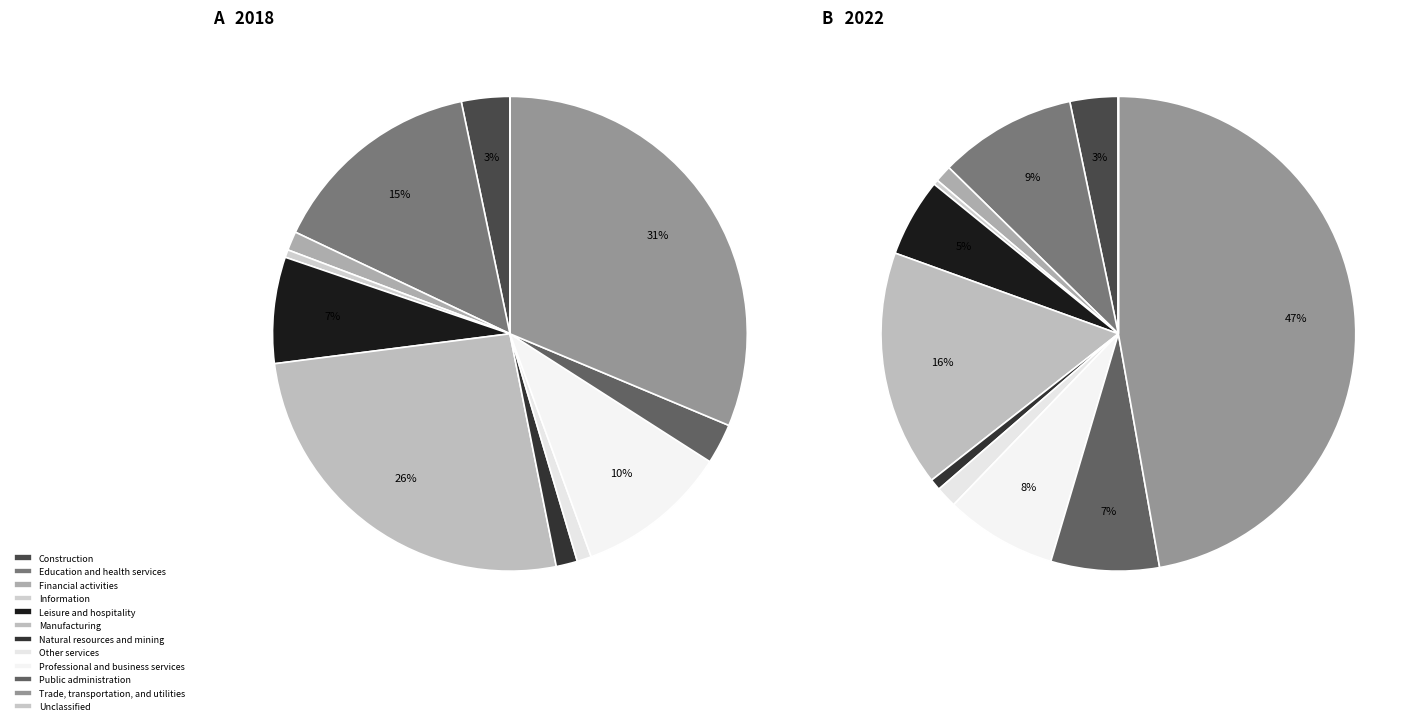

To the nearest percent, what is the combined percentage of 6 and 10?

48%